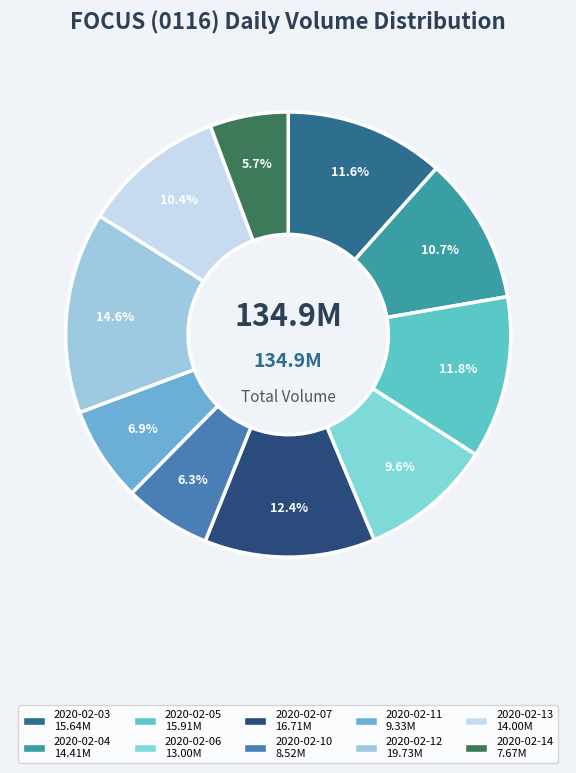

To the nearest percent, what is the difference between the 2020-02-03 and 2020-02-06 slice percentages?

2%